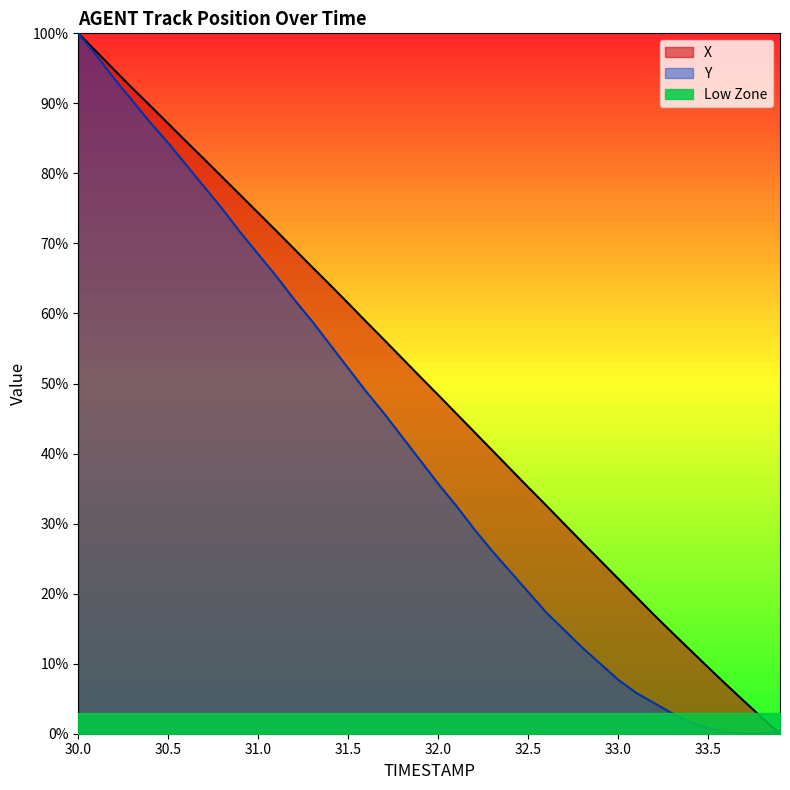

At how many categories does at least one series exceed 6?

37